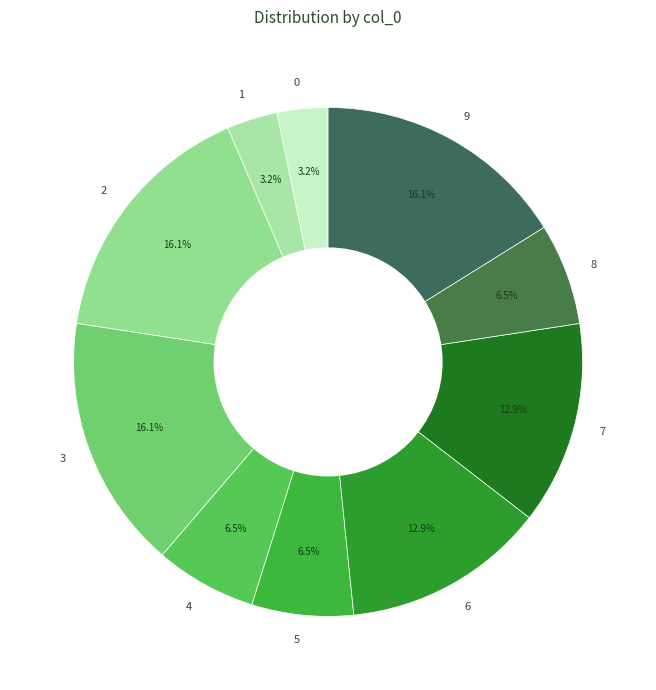

To the nearest percent, what percentage of the pie is 2?

16%